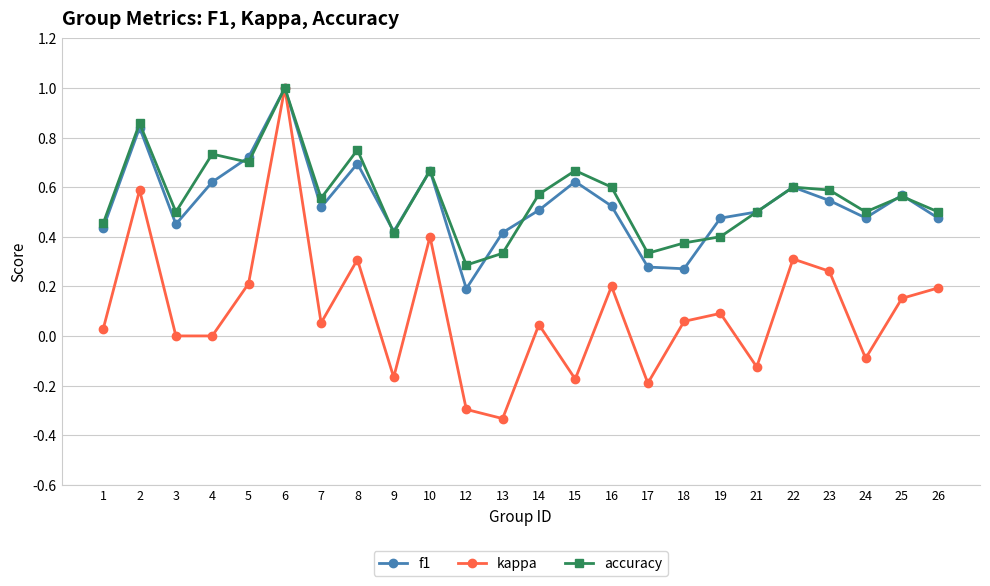

Where is the first local maximum for accuracy?

2